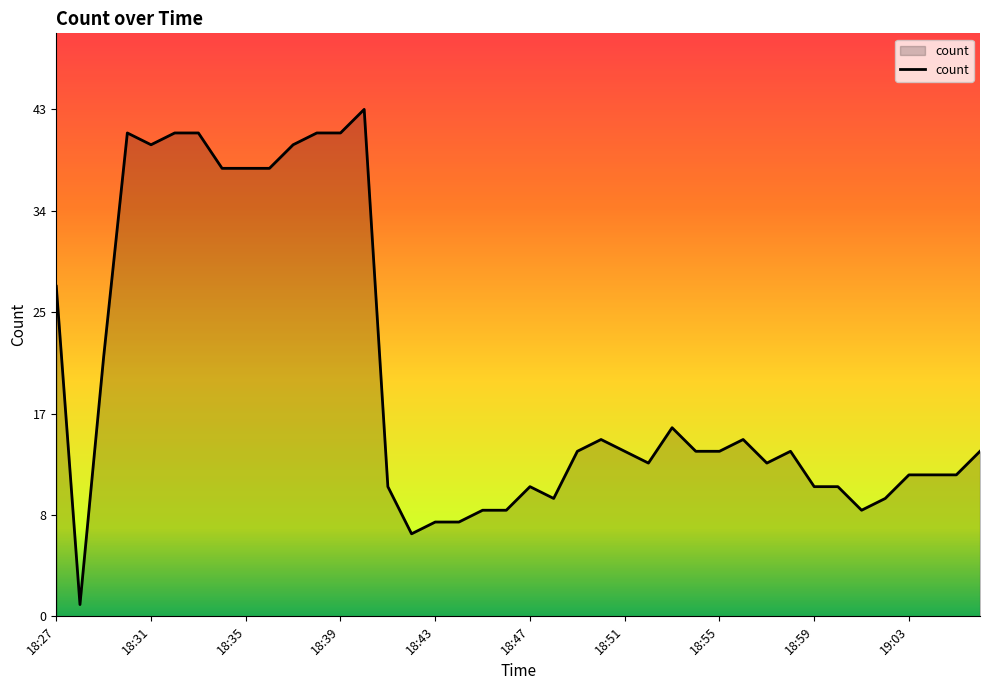

True or false: the data has more than 1 interior local peaks.

True